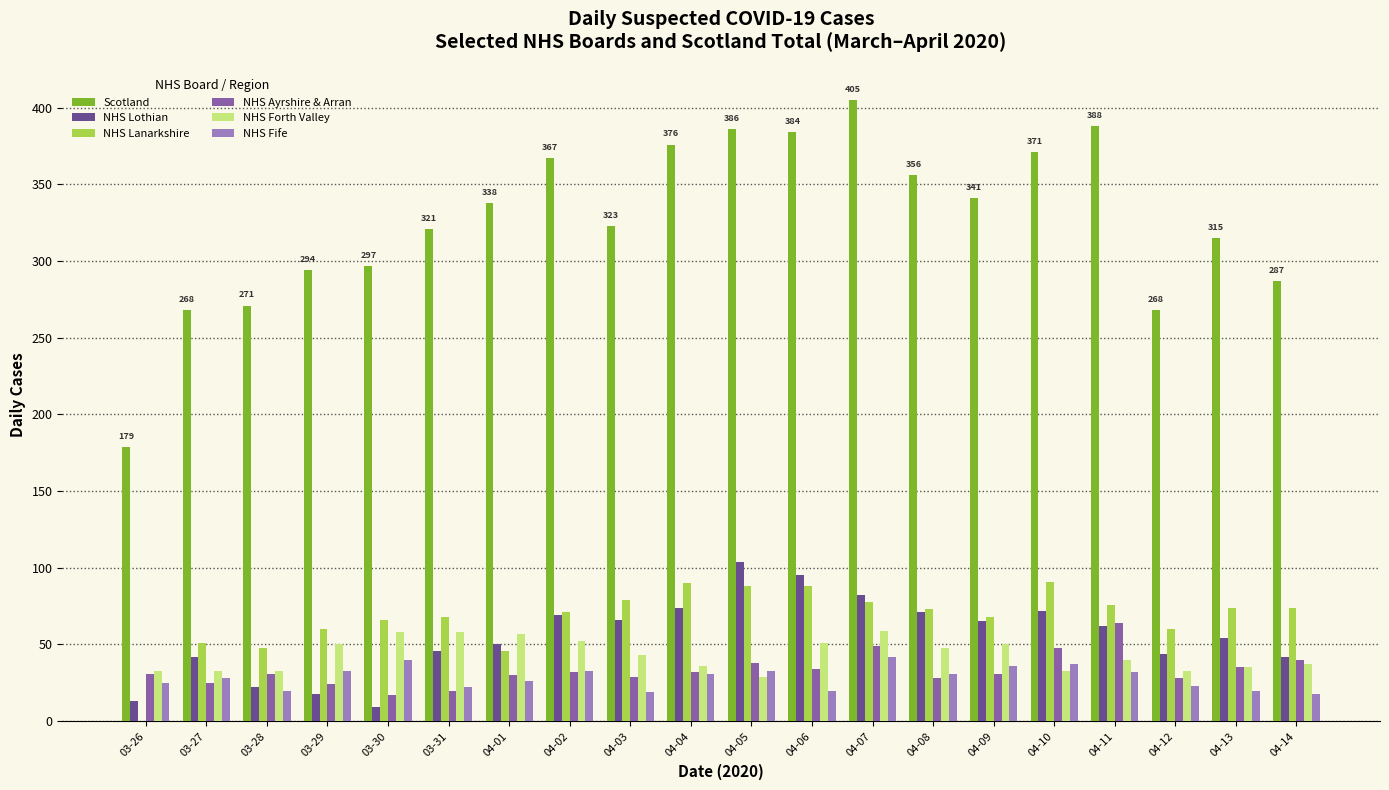

The NHS Ayrshire & Arran series shows 49 at 04-13. True or false?

False